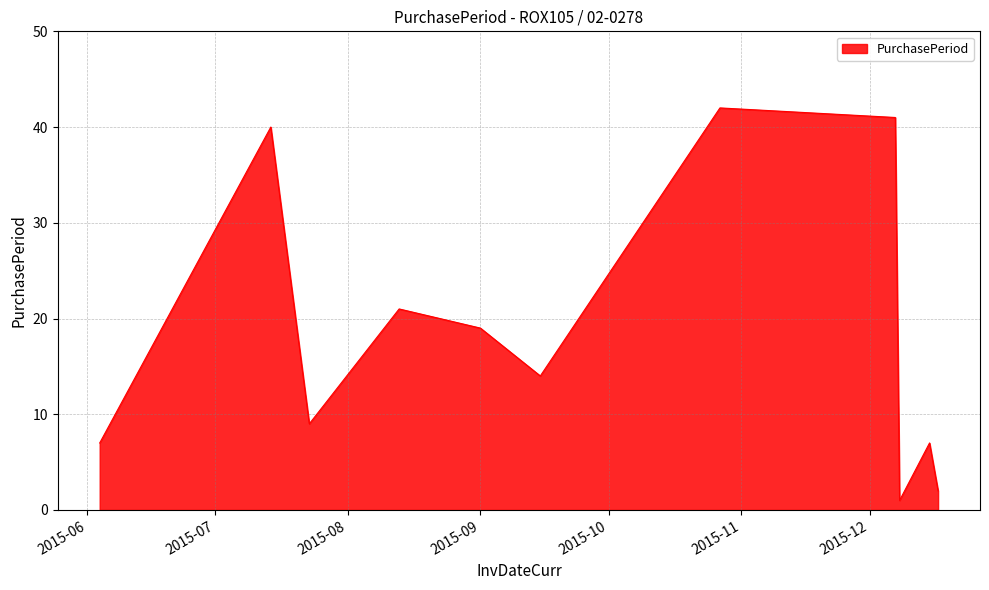

What is the difference between the maximum and minimum values?

41